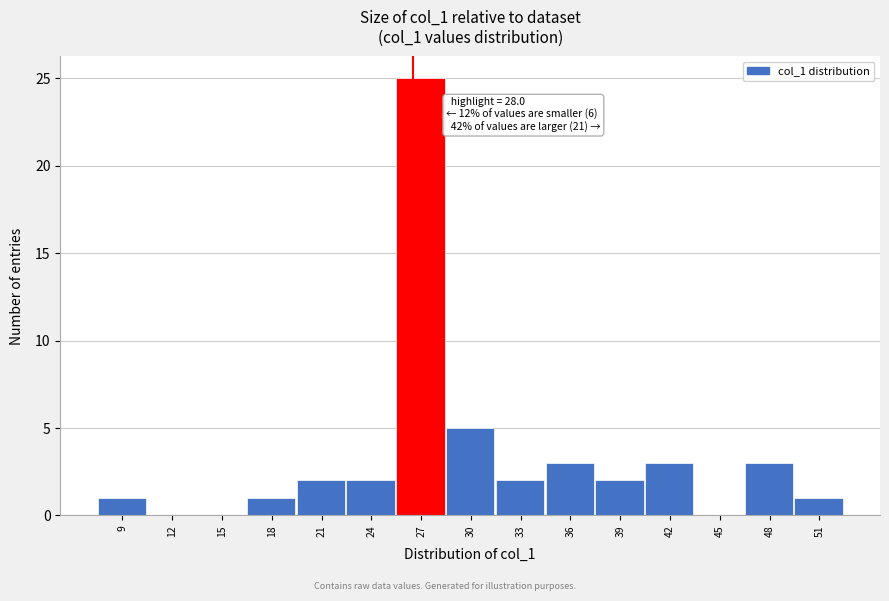

Reading right to left, what are all the values shown in this chart?

51=1	48=3	45=0	42=3	39=2	36=3	33=2	30=5	27=25	24=2	21=2	18=1	15=0	12=0	9=1